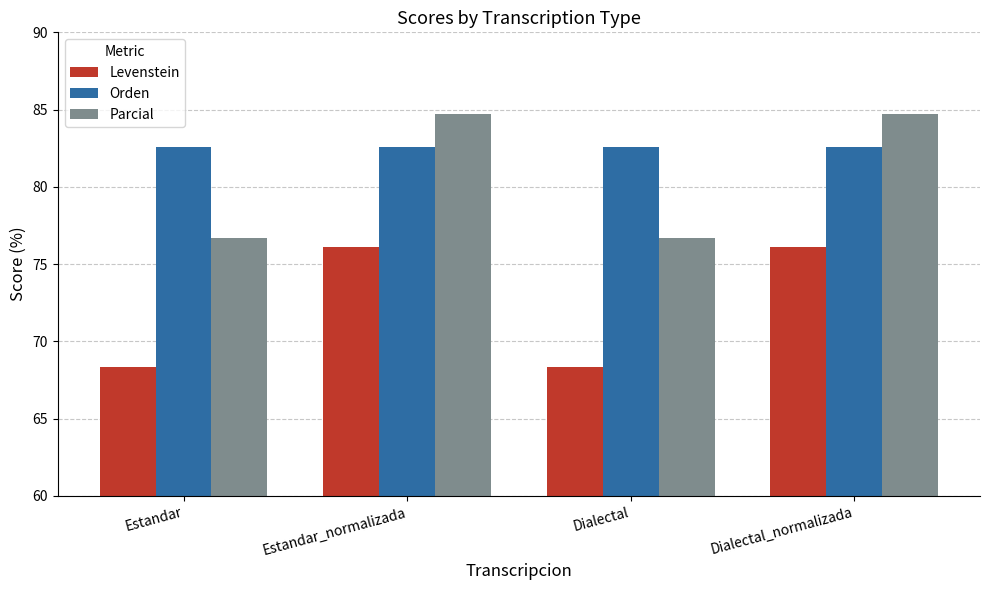

List the series in order of their overall mean, lowest first.

Levenstein, Parcial, Orden